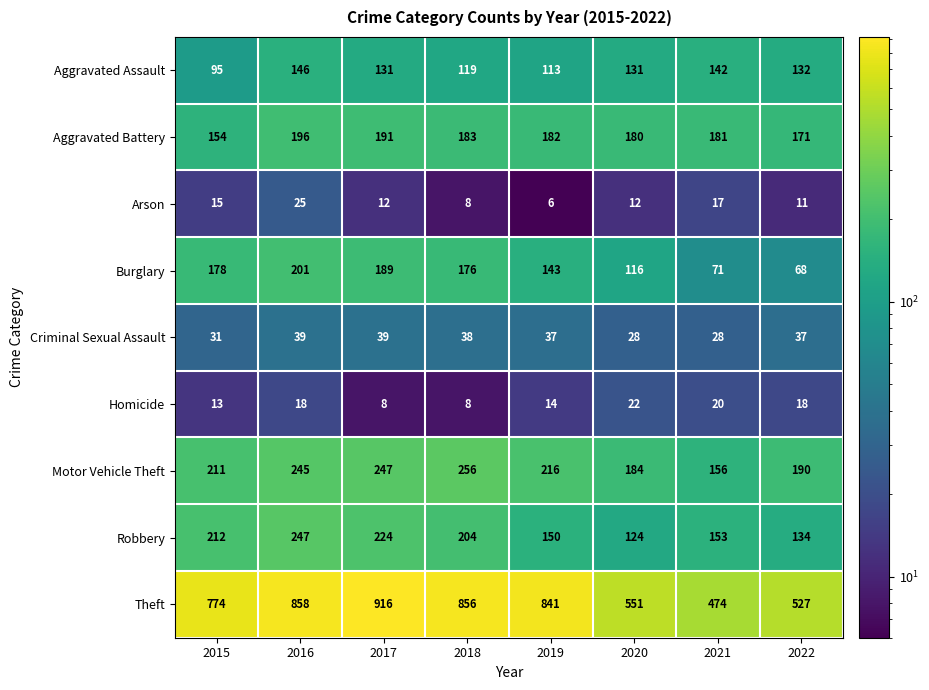

Which series changed the most between 2016 and 2017?

Theft